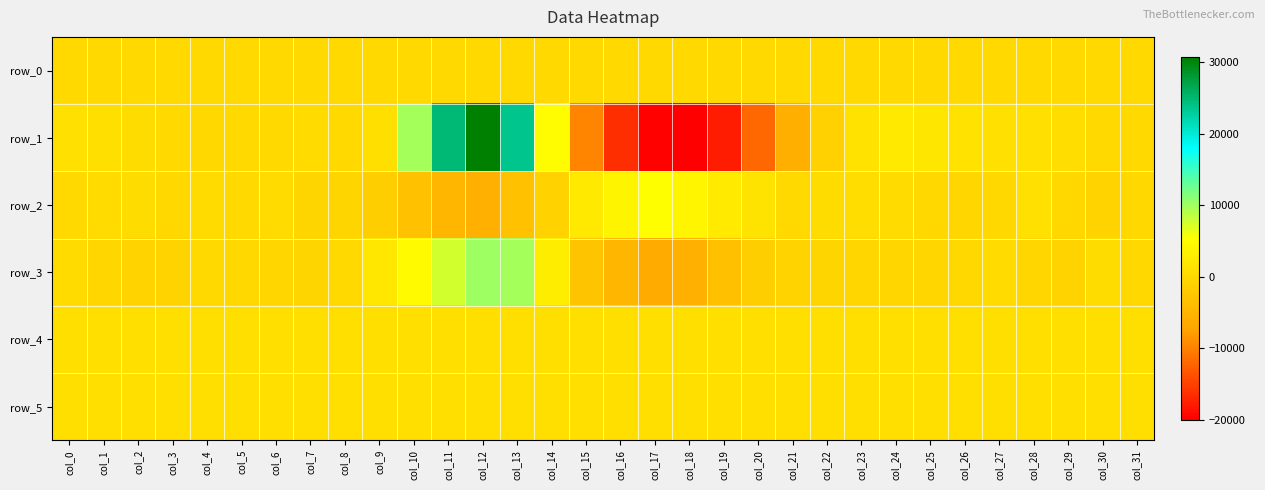

Which category has the highest value in the row_0 series?

col_31